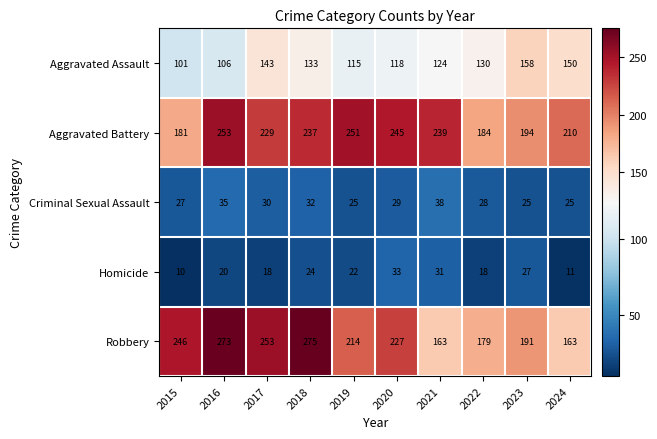

At how many categories does at least one series exceed 40?

10